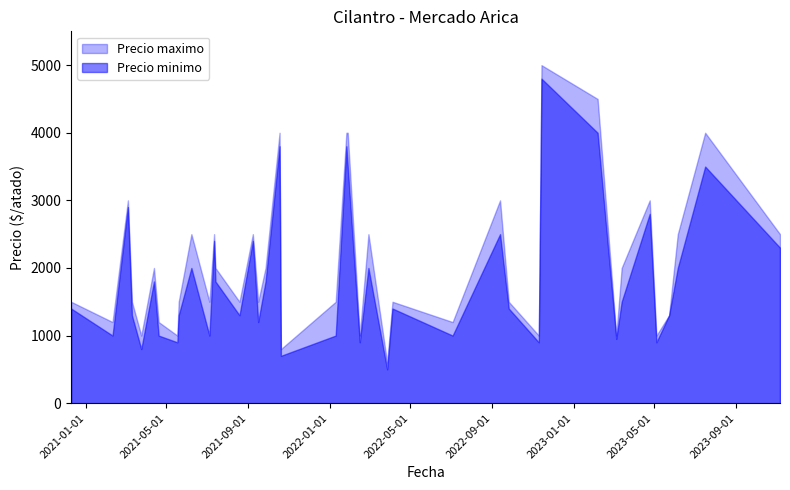

What is the sum of the Precio minimo values at 2022-09-13 and 2021-04-13?

4300